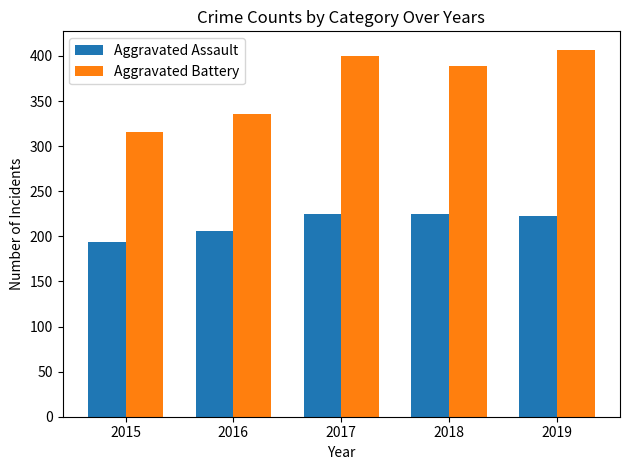

Reading left to right, what are all the values shown in this chart?

Aggravated Assault: 194	206	225	225	223
Aggravated Battery: 316	336	400	389	407